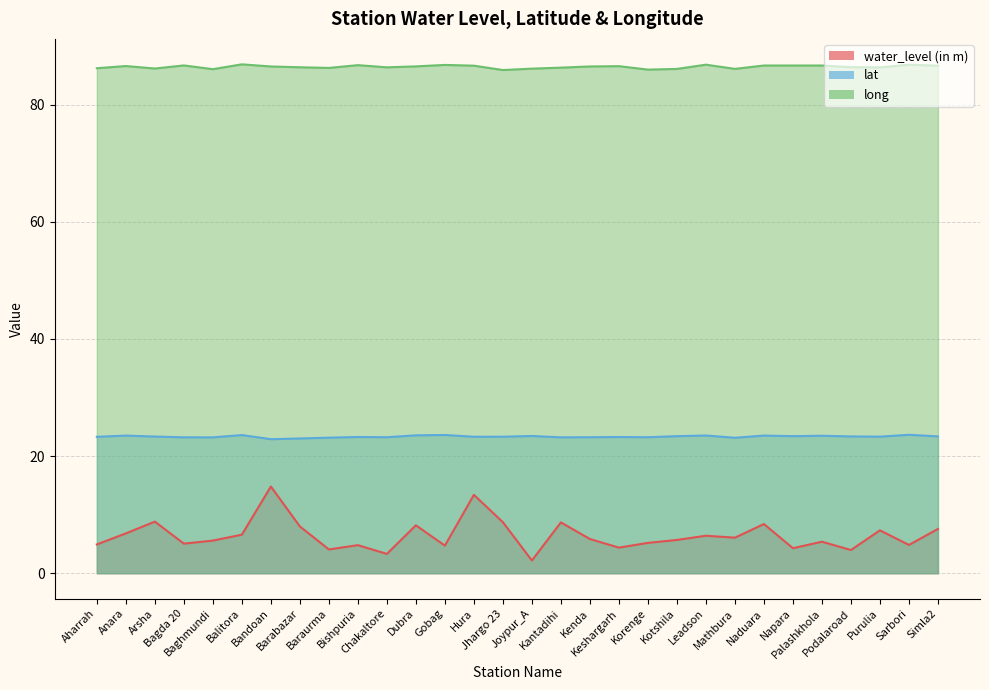

At which label is water_level (in m) closest to 8?

Barabazar